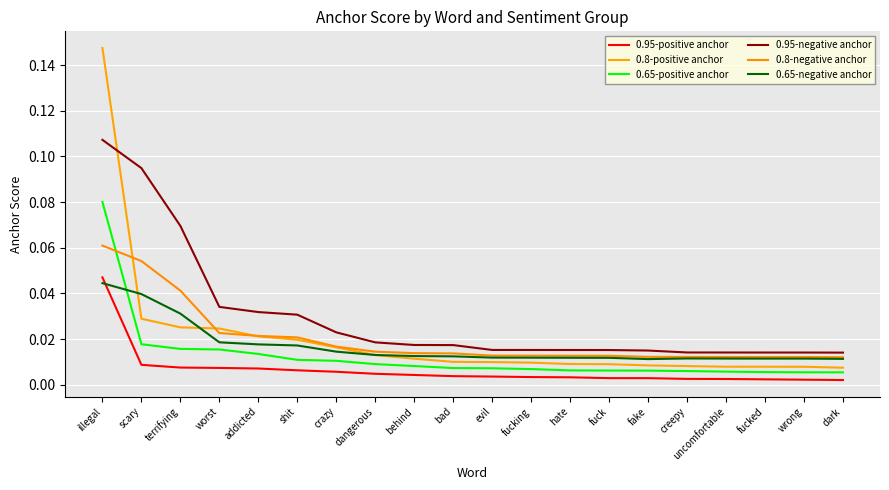

What position from the left is fucking?

12